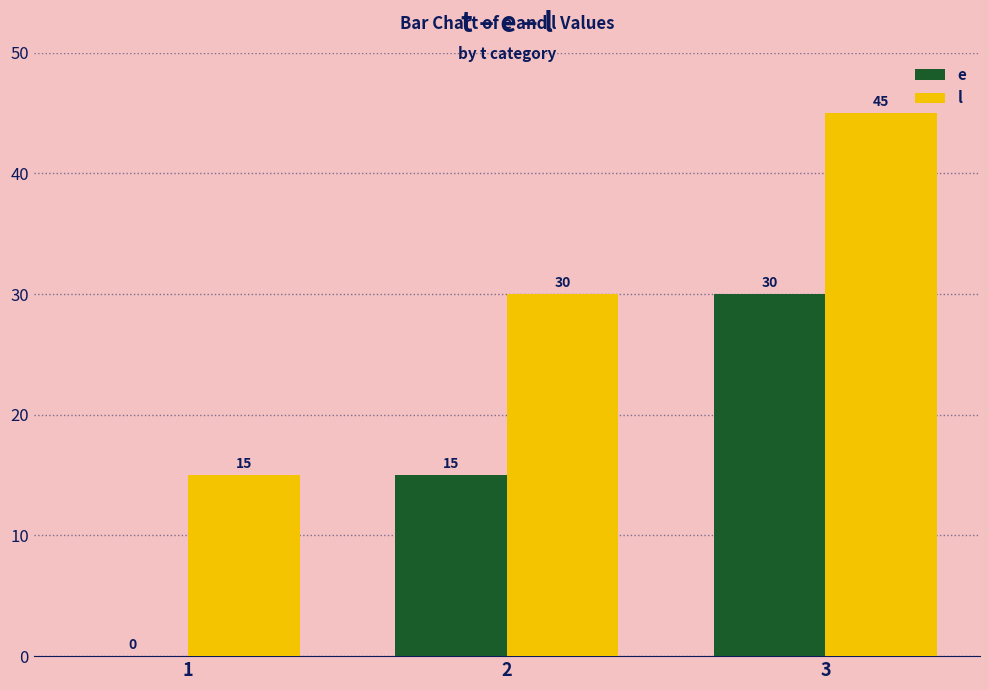

Which series has the largest total across all categories?

l